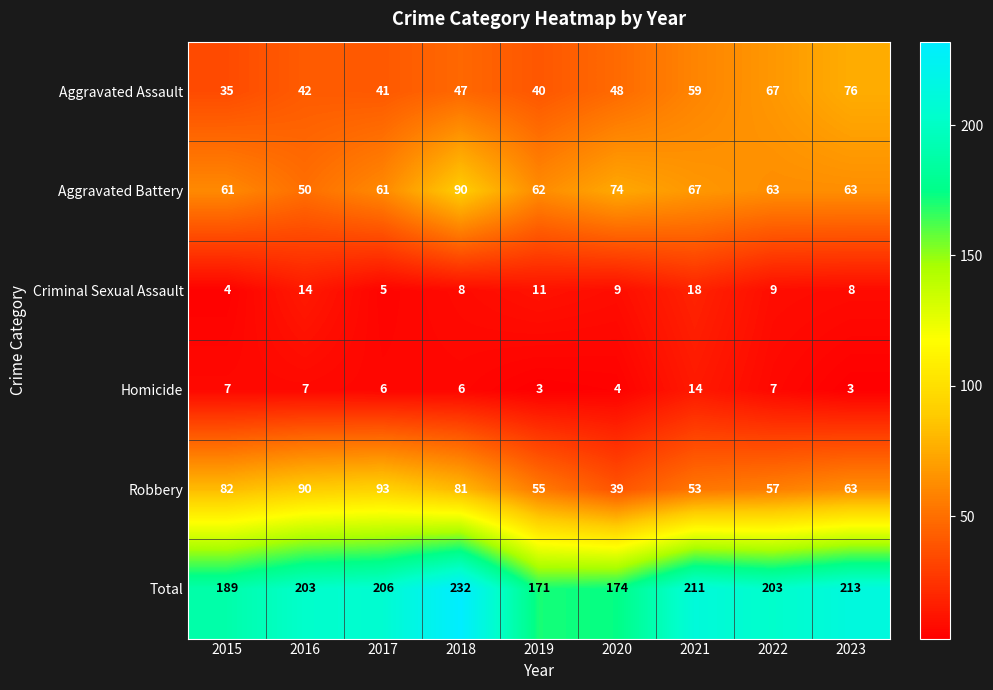

What is the sum of all Aggravated Battery values?

591